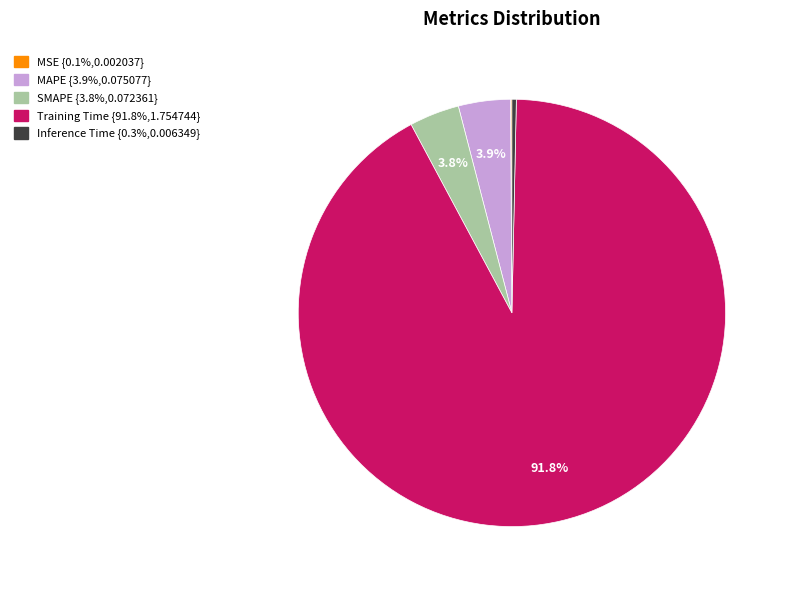

Between SMAPE and Inference Time, which is larger?

SMAPE